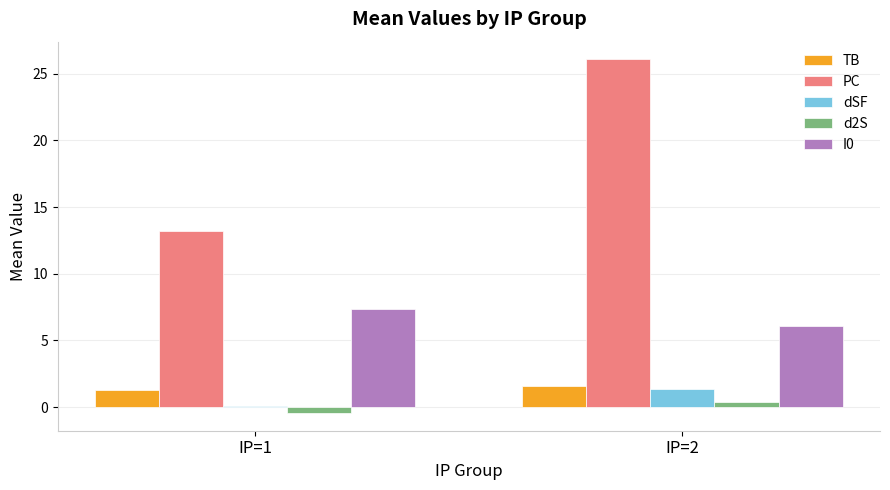

Read the TB value at IP=1.

1.3